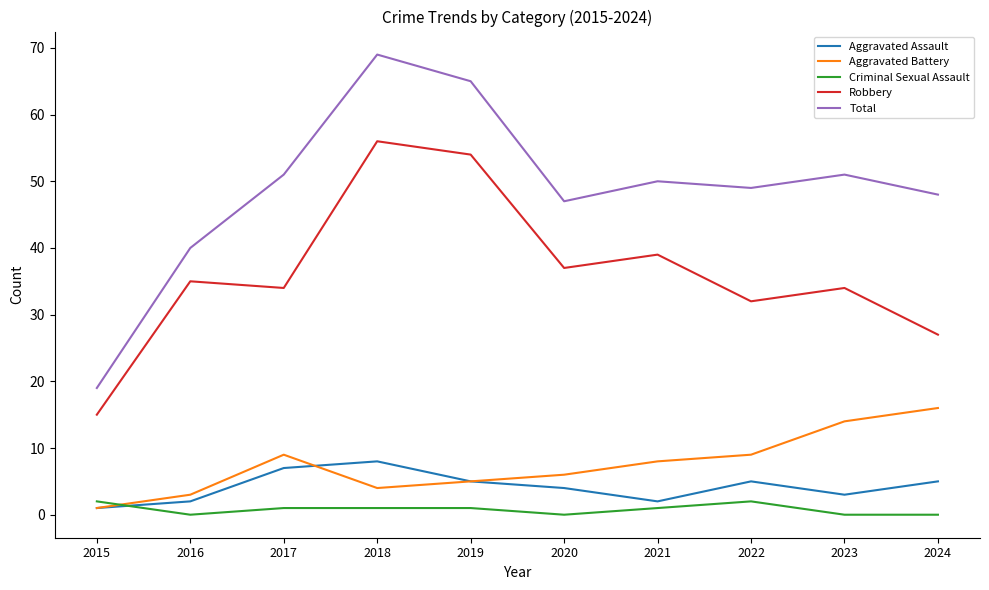

Where does the Criminal Sexual Assault series first go above 1?

2015